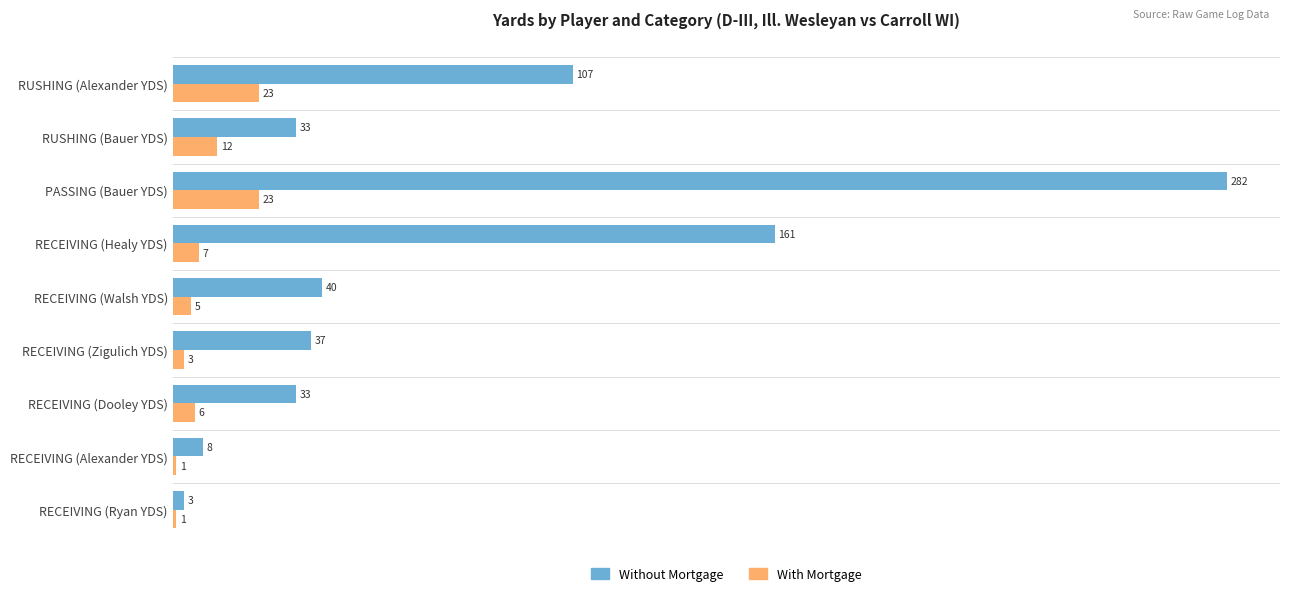

At how many categories does at least one series exceed 211?

1